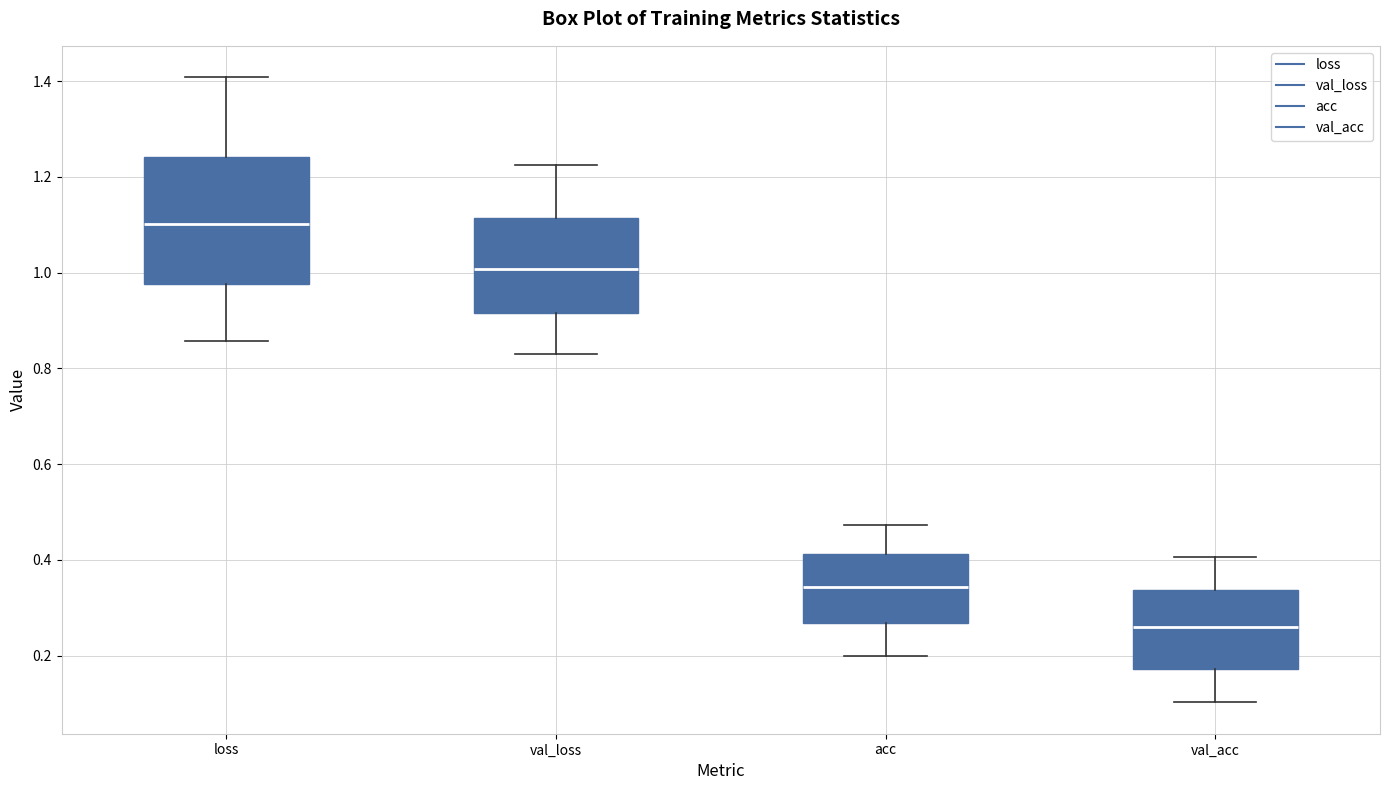

Comparing the boxes themselves (not the whiskers), which one is the tallest?

loss